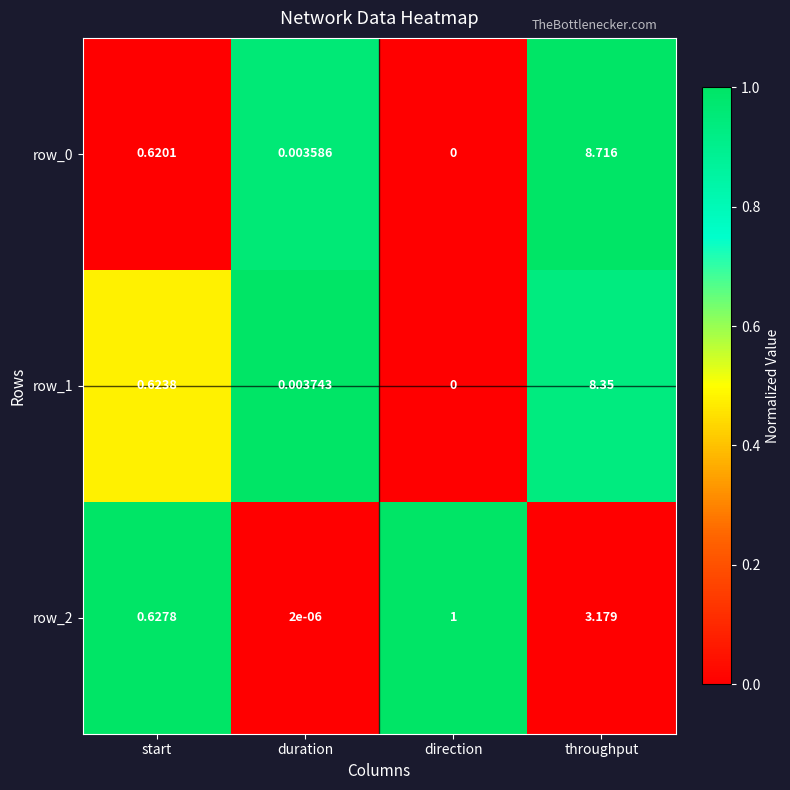

At which label is row_0 closest to 4?

start